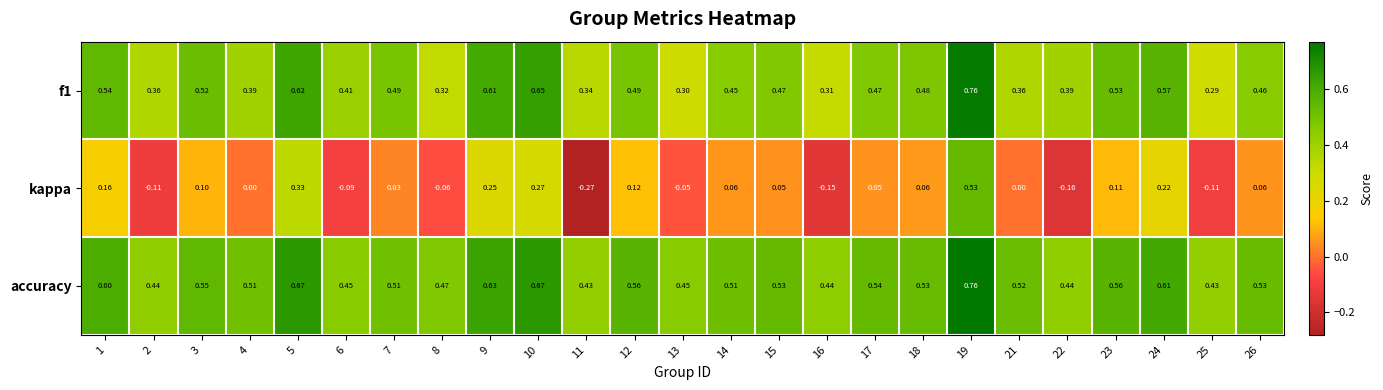

At which category does the chart reach its minimum across all series?

11